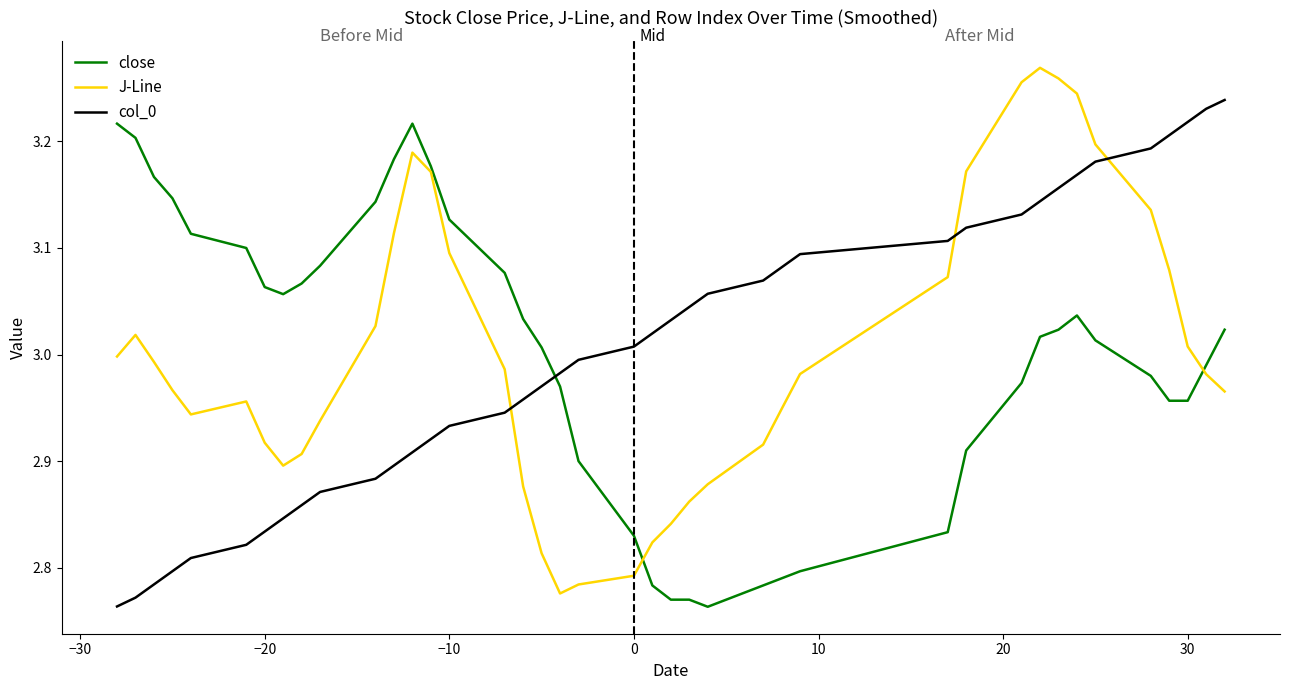

Which series has the largest range (max minus min)?

J-Line